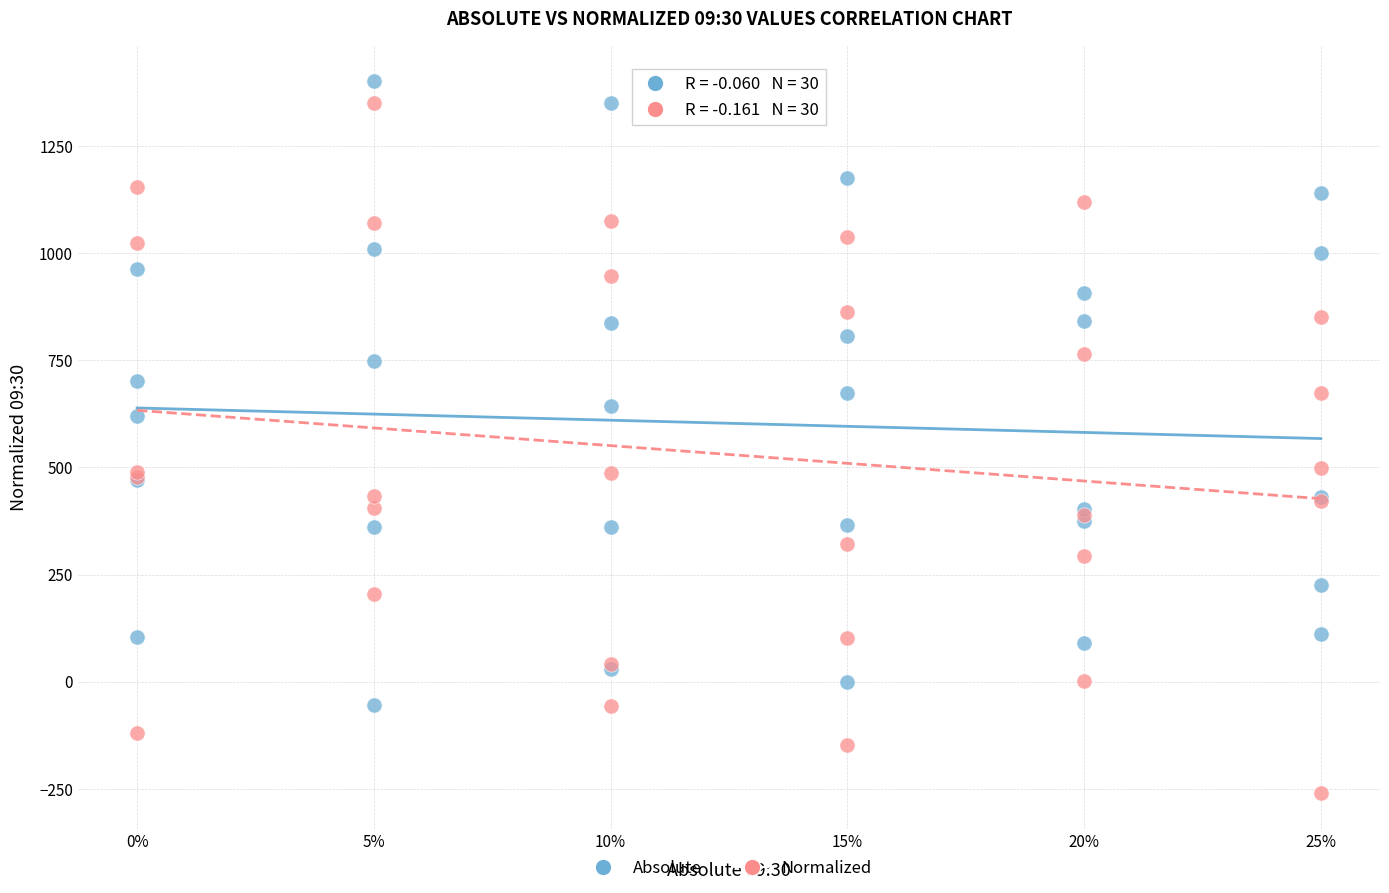

Which series contains the highest Y value?

Absolute